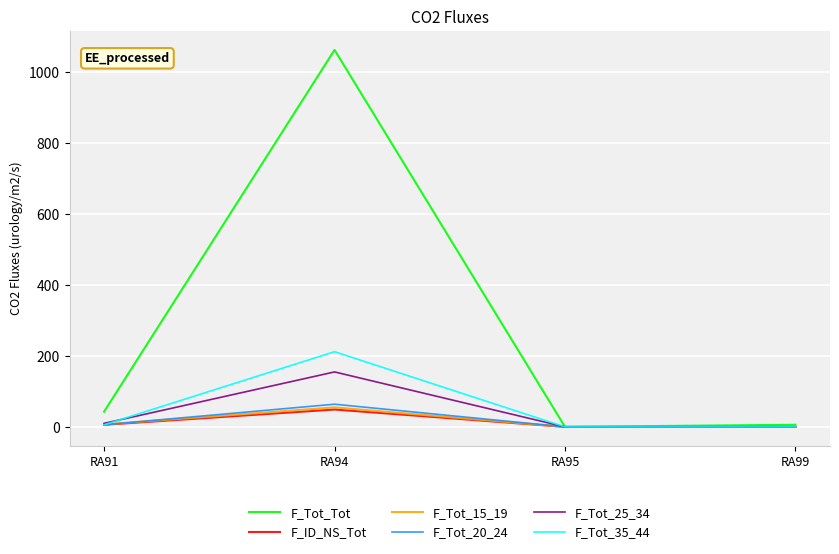

At which label does F_Tot_20_24 reach its peak?

RA94